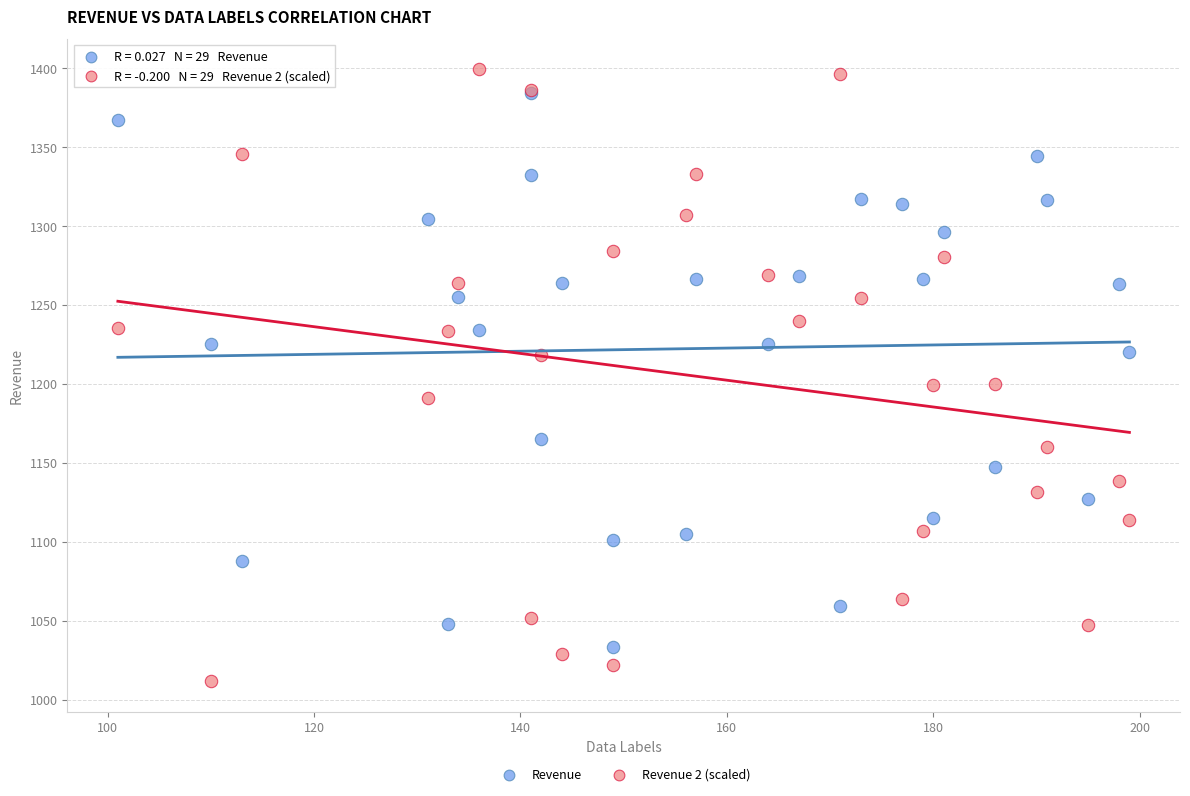

What are all the series names shown in the legend?

Revenue, Revenue 2 (scaled)